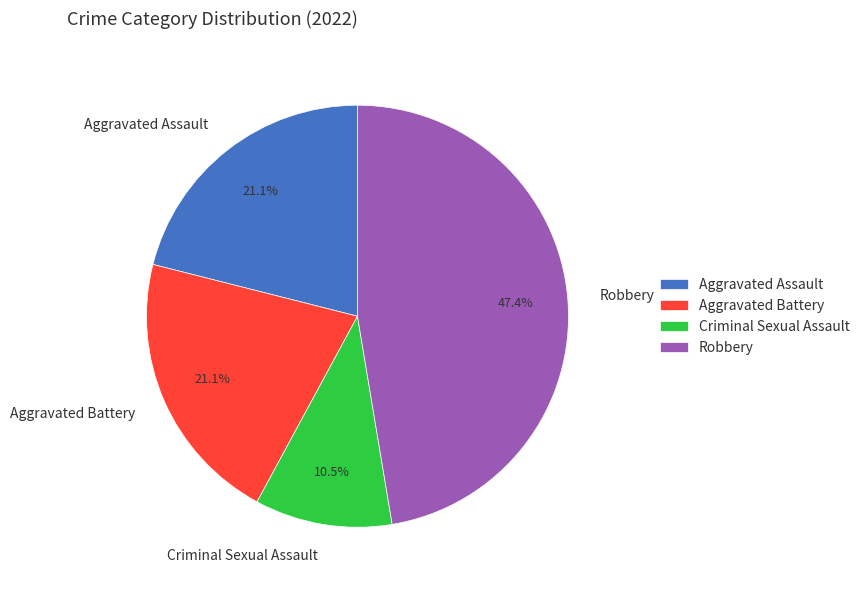

Combined, do Robbery and Aggravated Battery account for over 50%?

Yes